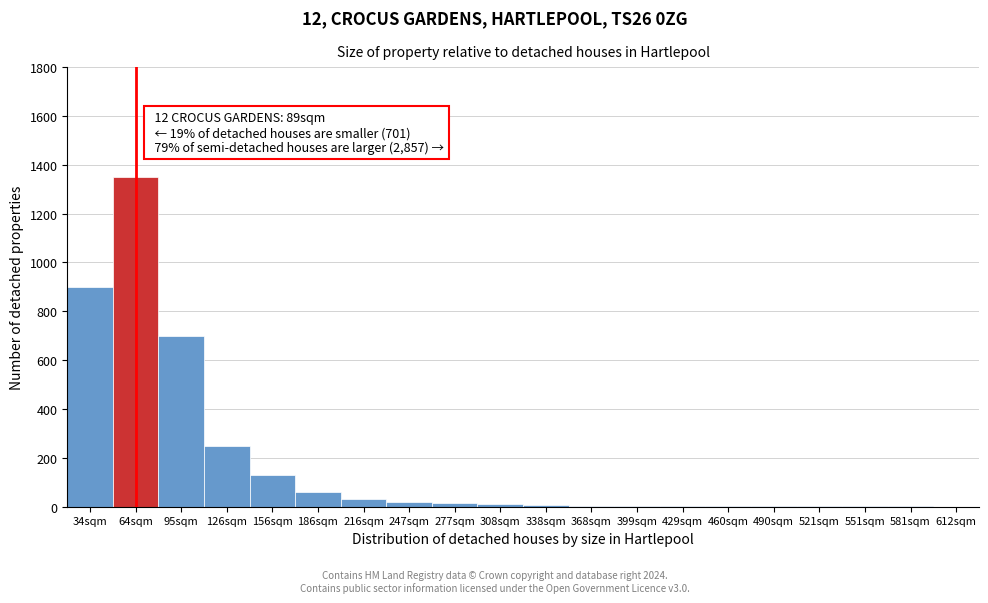

What is the change in value from 64sqm to 186sqm?

-1290